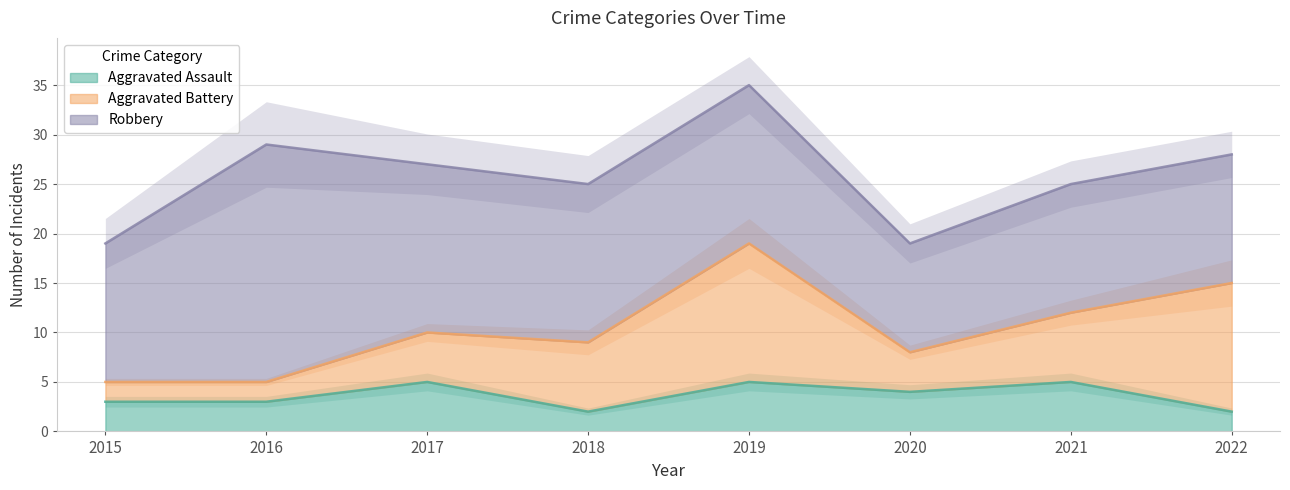

What is the total value across all series at 2020?

19